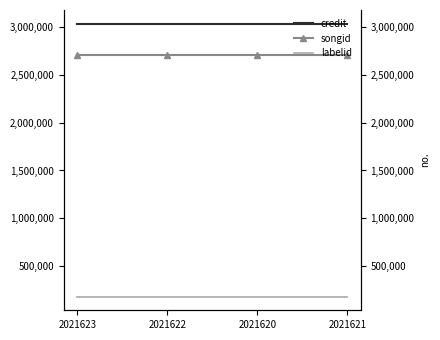

Between 2021620 and 2021621, which is larger?

2021620